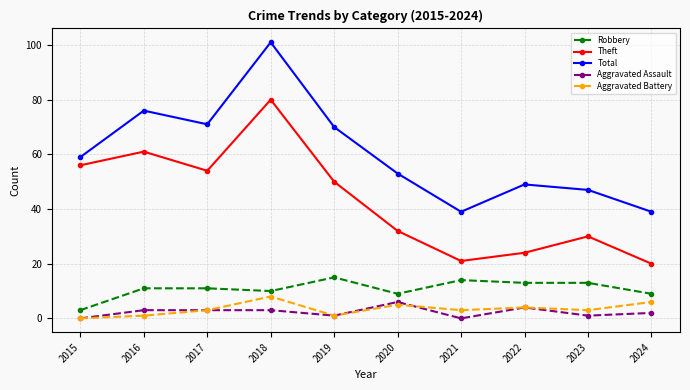

Does the chart have visible grid lines?

Yes